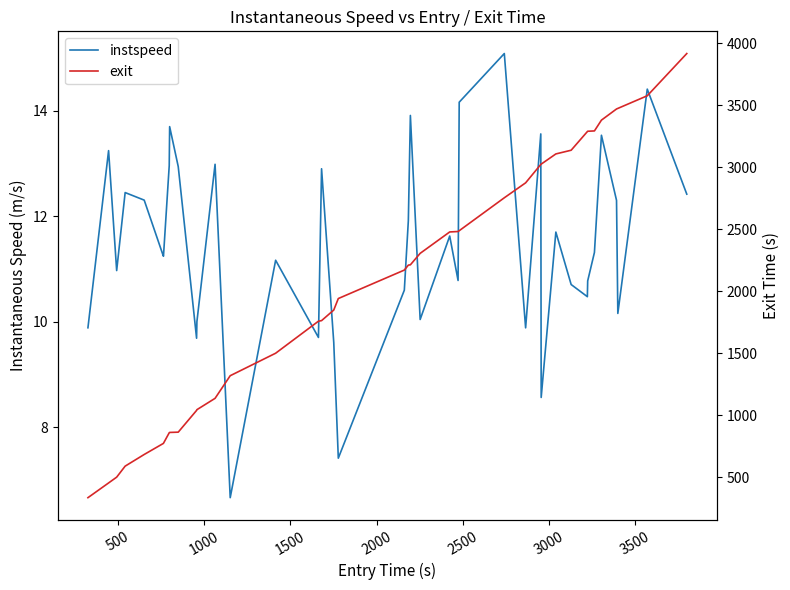

Which series has the widest spread of values?

exit